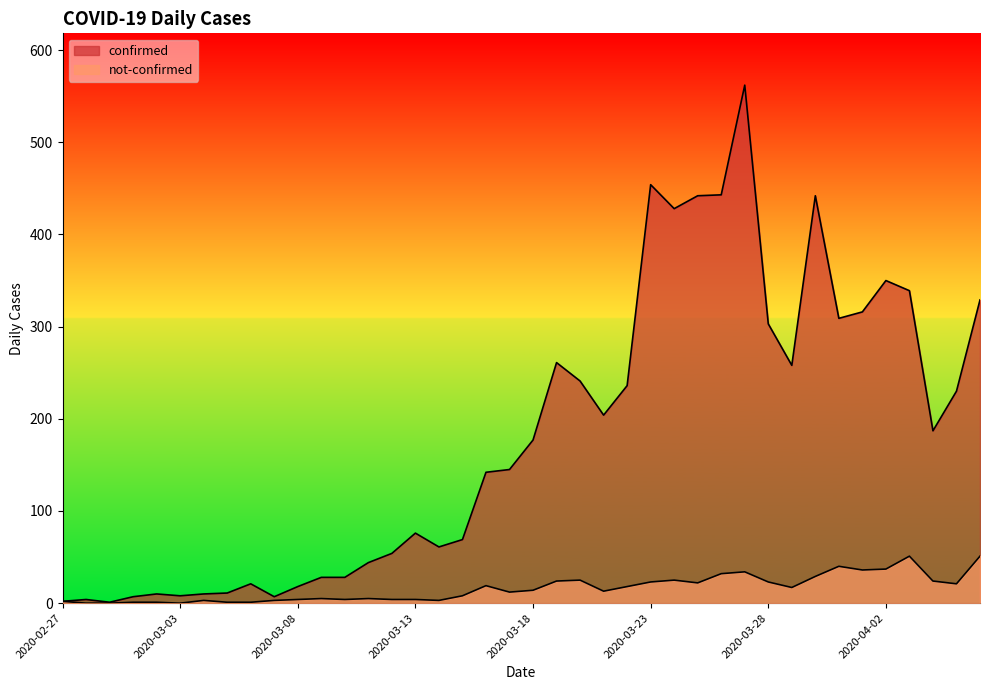

At 2020-03-07, list the series in order from largest to smallest.

confirmed, not-confirmed